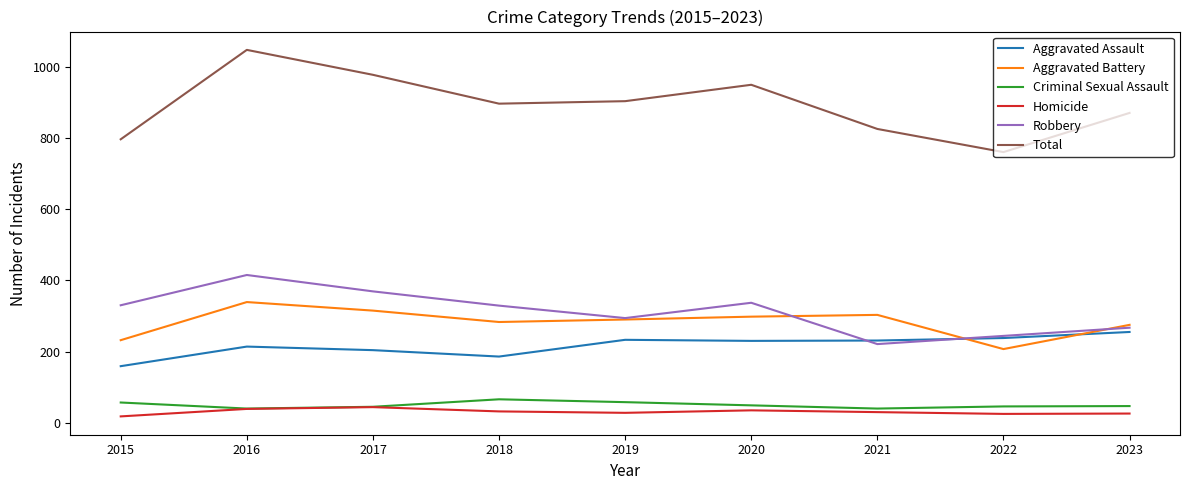

Where does the Homicide series first go above 30?

2016